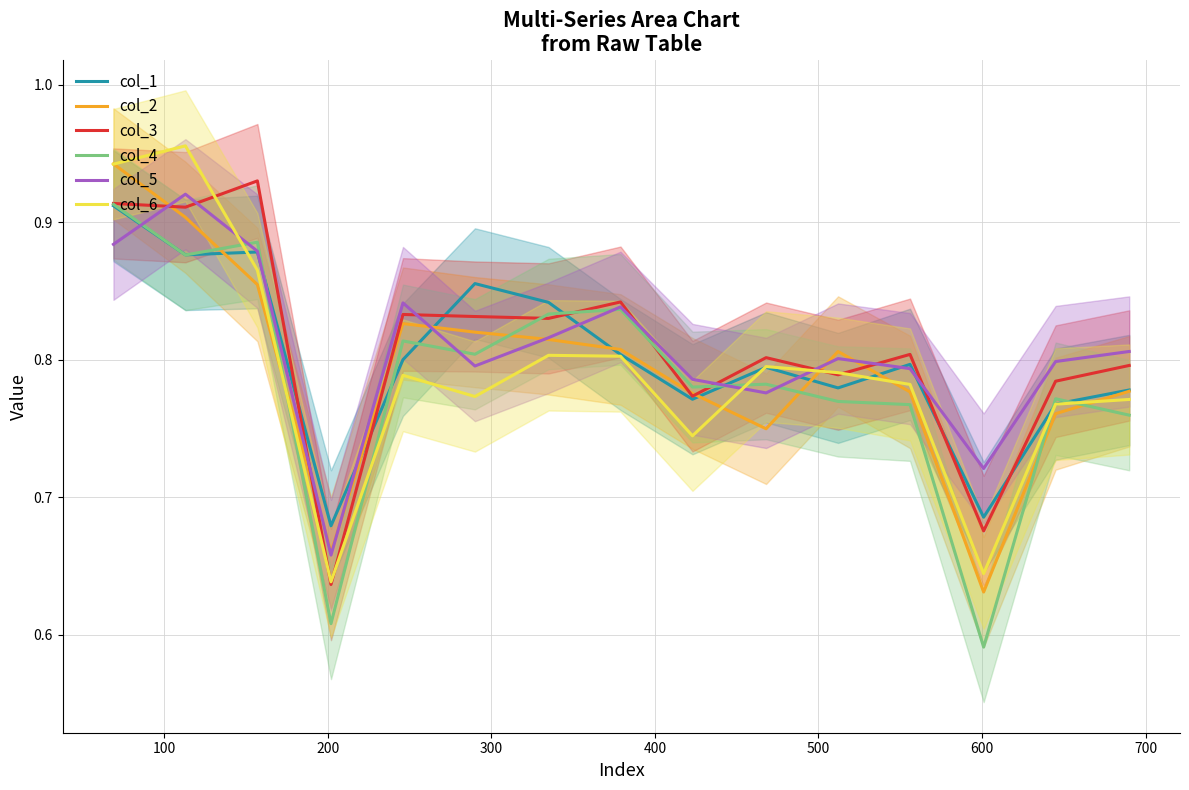

True or false: col_5 and col_6 cross at least once.

True